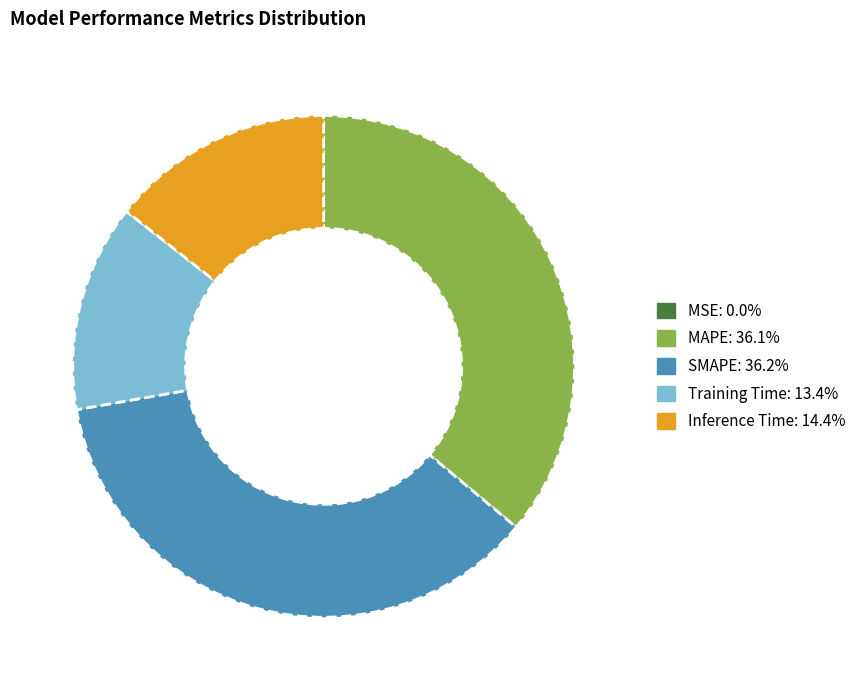

Does MAPE represent more than half of the total?

No